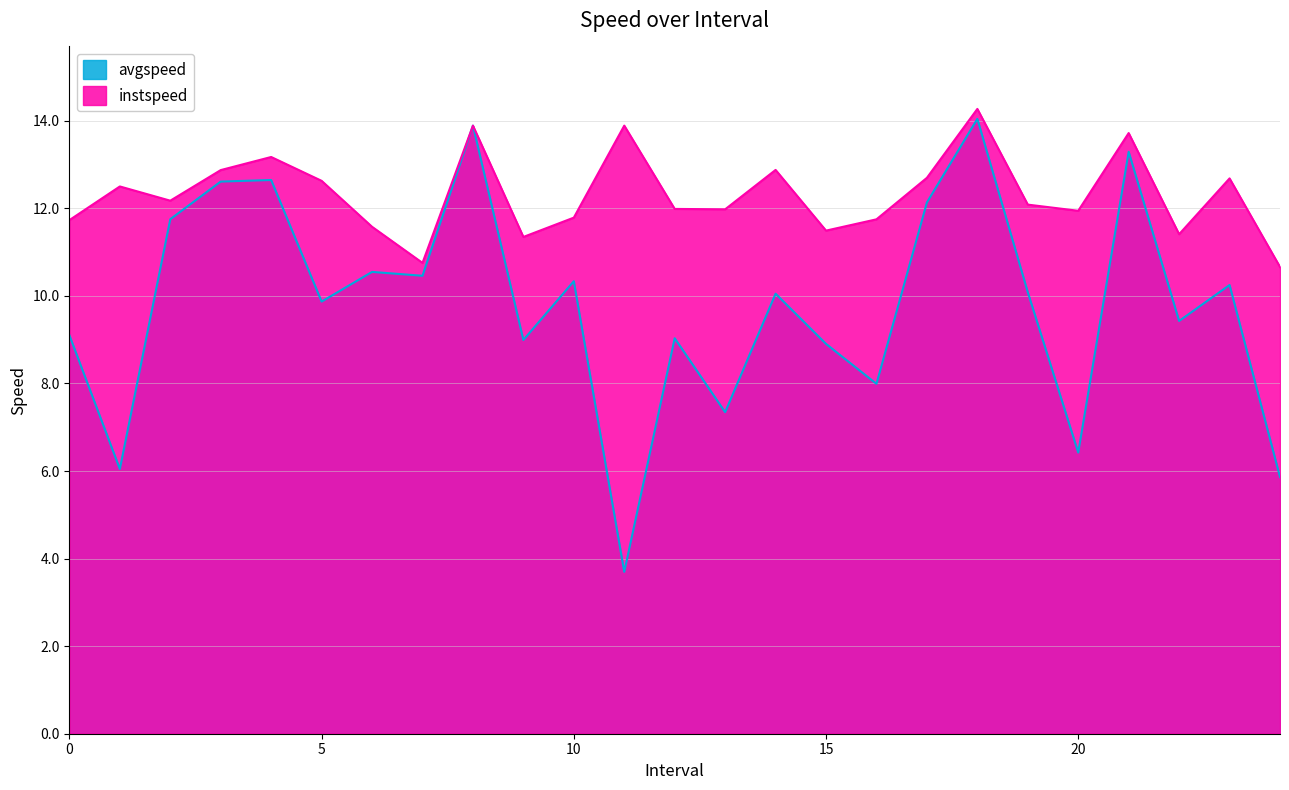

Which label corresponds to the largest value in the chart?

18.0